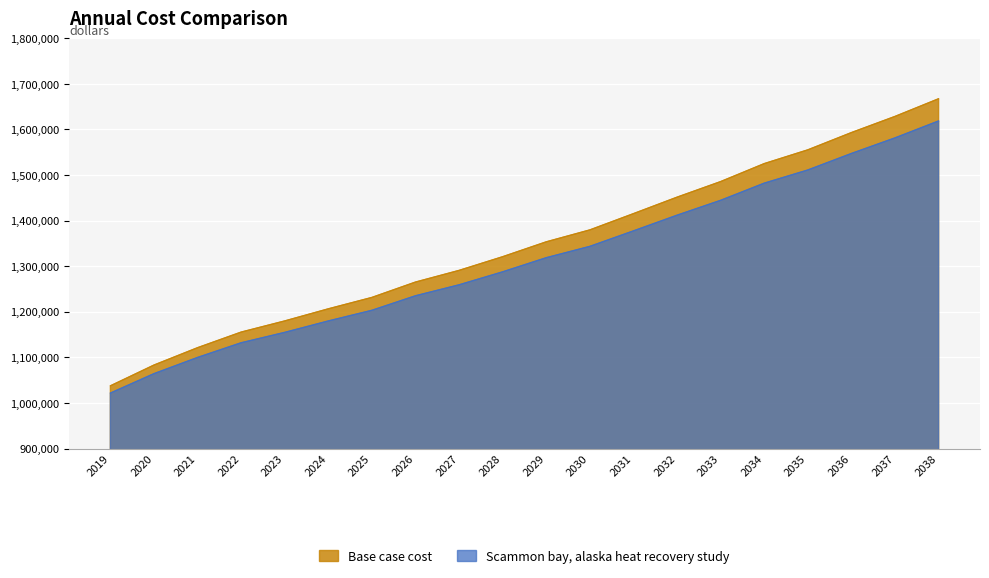

True or false: Scammon bay, alaska heat recovery study has a value of 2006149.3 at 2030.

False